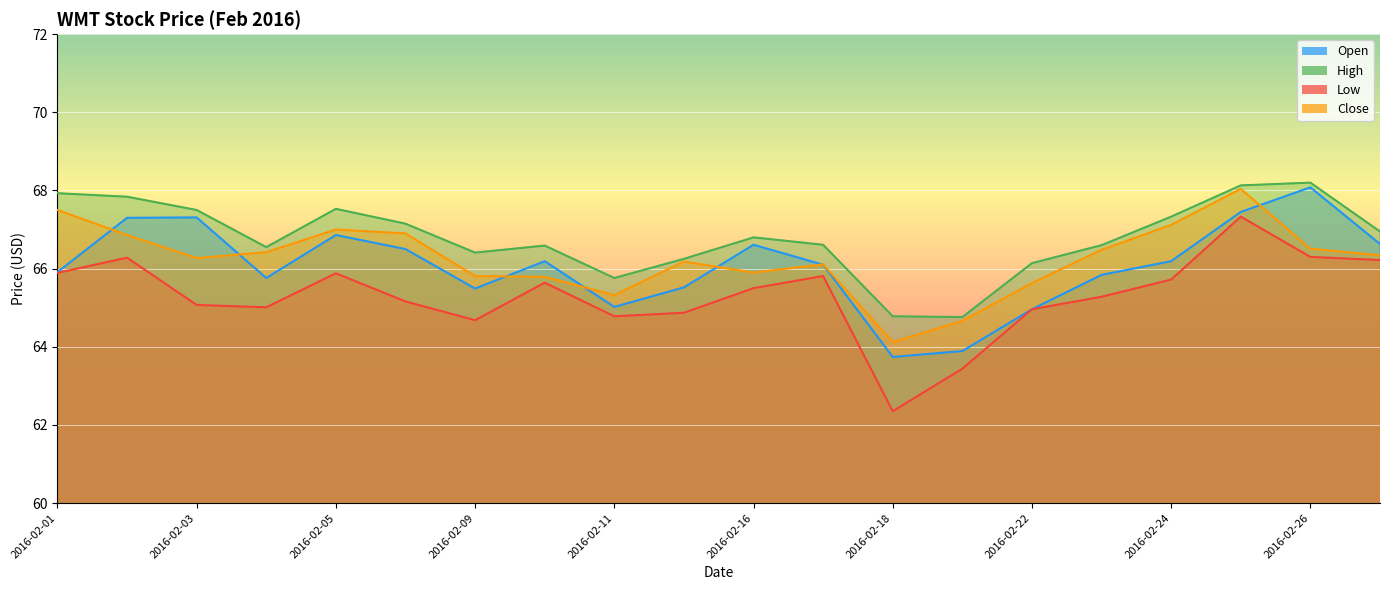

What are all the series names shown in the legend?

Open, High, Low, Close